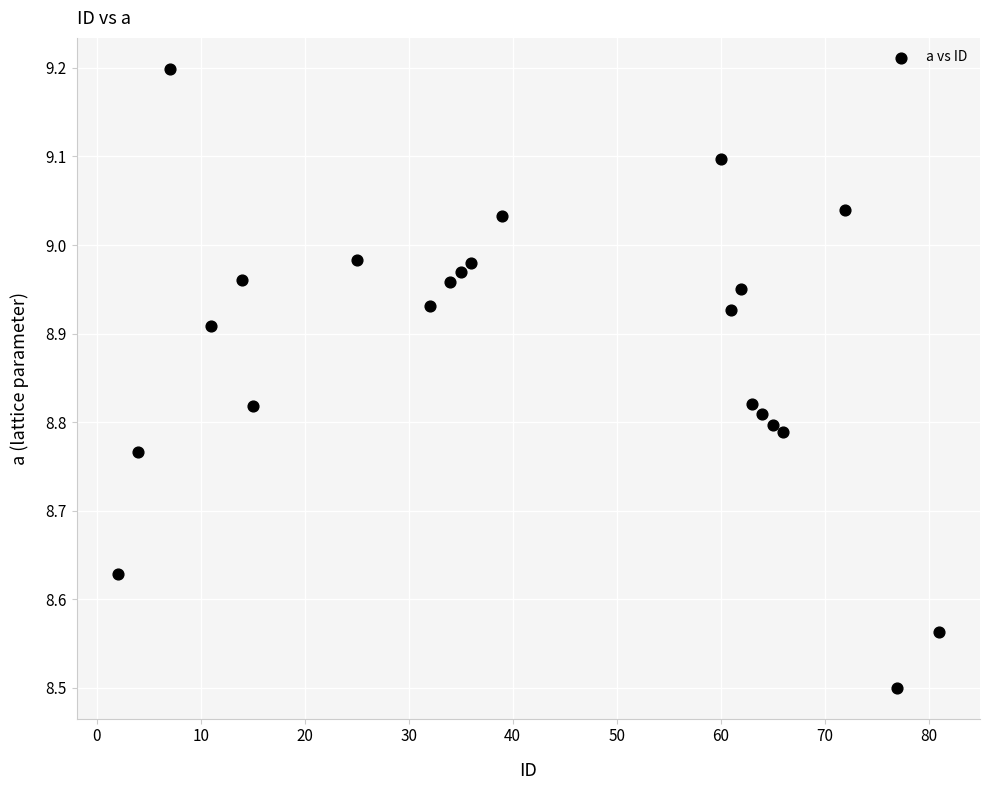

What is the range of Y values (max minus min)?

0.7